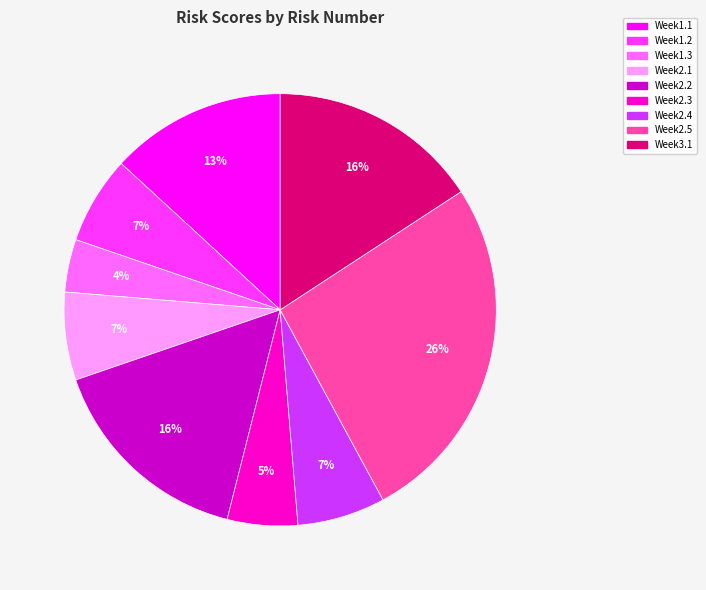

How many slices are in this pie chart?

9